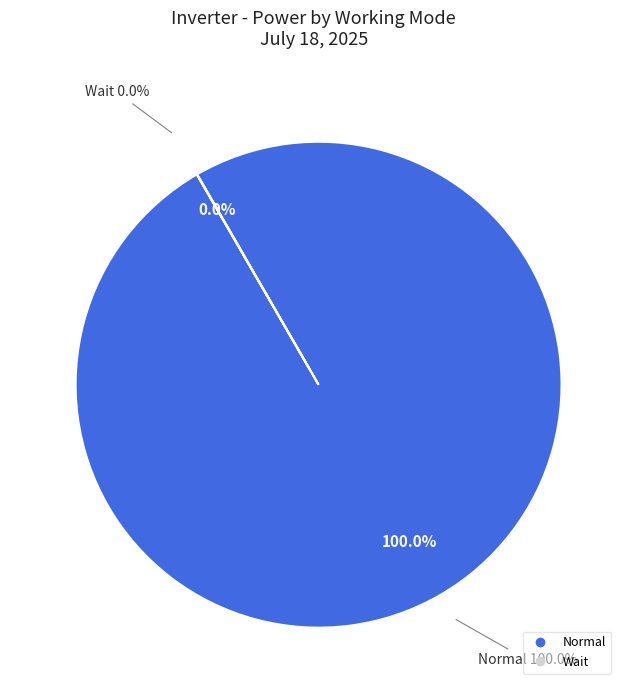

The Normal slice represents 94% of the pie. True or false?

False